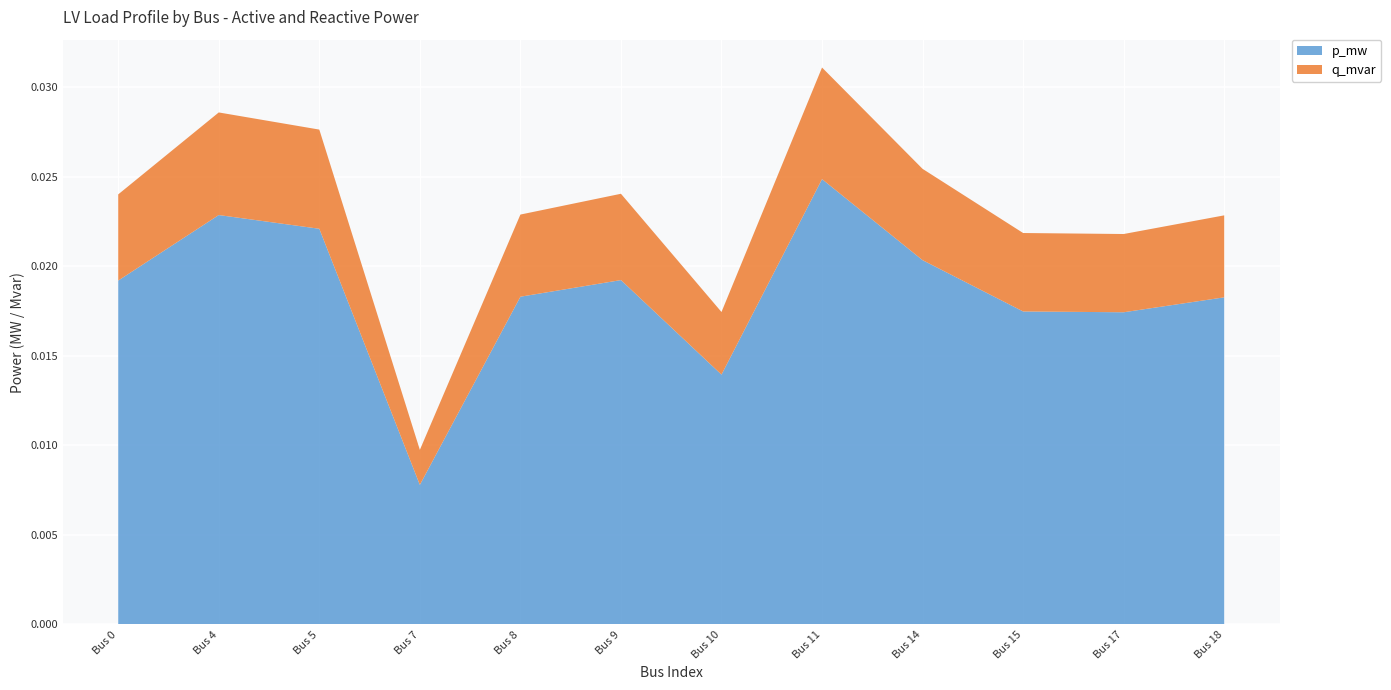

At which label does p_mw reach its minimum?

Bus 7